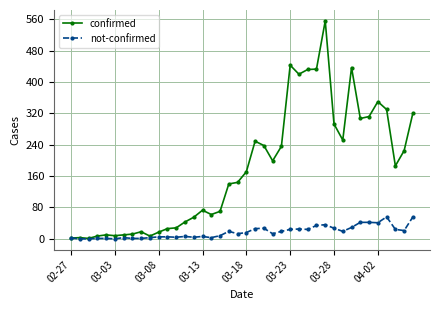

What is the highest value of the confirmed series?

556